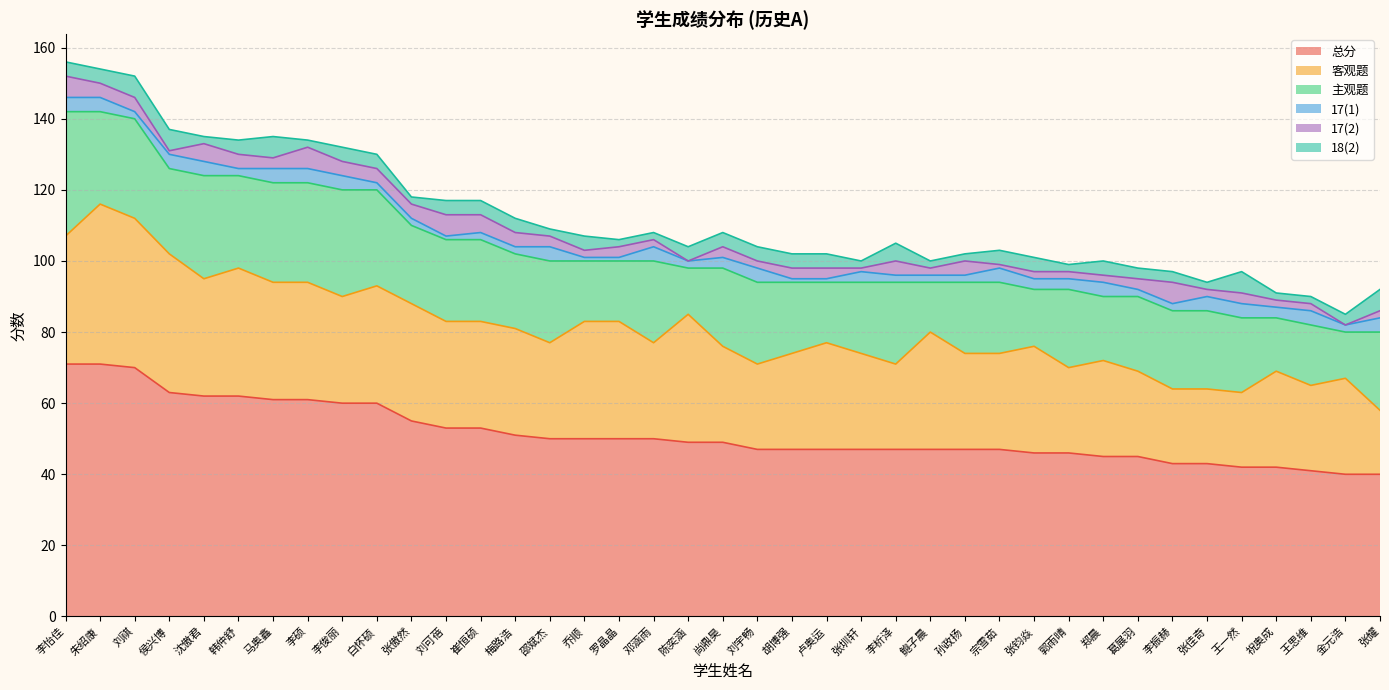

Reading right to left, what are all the values shown in this chart?

总分: 张耀=40	金元浩=40	王思维=41	祝奥成=42	王一然=42	张佳奇=43	李振赫=43	葛展羽=45	郑晨=45	郭雨晴=46	张钧焱=46	宗雪茹=47	孙政扬=47	鲍子晨=47	李析泽=47	张圳轩=47	卢奥运=47	胡博强=47	刘宇畅=47	尚鼎昊=49	陈奕涵=49	邓涵雨=50	罗晶晶=50	乔顺=50	邵斌杰=50	梅路浩=51	崔恒硕=53	刘可蓓=53	张傲然=55	白怀硕=60	李俊丽=60	李硕=61	马奥鑫=61	韩仲舒=62	沈傲君=62	侯兴博=63	刘祺=70	朱绍康=71	李怡佳=71
客观题: 张耀=18	金元浩=27	王思维=24	祝奥成=27	王一然=21	张佳奇=21	李振赫=21	葛展羽=24	郑晨=27	郭雨晴=24	张钧焱=30	宗雪茹=27	孙政扬=27	鲍子晨=33	李析泽=24	张圳轩=27	卢奥运=30	胡博强=27	刘宇畅=24	尚鼎昊=27	陈奕涵=36	邓涵雨=27	罗晶晶=33	乔顺=33	邵斌杰=27	梅路浩=30	崔恒硕=30	刘可蓓=30	张傲然=33	白怀硕=33	李俊丽=30	李硕=33	马奥鑫=33	韩仲舒=36	沈傲君=33	侯兴博=39	刘祺=42	朱绍康=45	李怡佳=36
主观题: 张耀=22	金元浩=13	王思维=17	祝奥成=15	王一然=21	张佳奇=22	李振赫=22	葛展羽=21	郑晨=18	郭雨晴=22	张钧焱=16	宗雪茹=20	孙政扬=20	鲍子晨=14	李析泽=23	张圳轩=20	卢奥运=17	胡博强=20	刘宇畅=23	尚鼎昊=22	陈奕涵=13	邓涵雨=23	罗晶晶=17	乔顺=17	邵斌杰=23	梅路浩=21	崔恒硕=23	刘可蓓=23	张傲然=22	白怀硕=27	李俊丽=30	李硕=28	马奥鑫=28	韩仲舒=26	沈傲君=29	侯兴博=24	刘祺=28	朱绍康=26	李怡佳=35
17(1): 张耀=4	金元浩=2	王思维=4	祝奥成=3	王一然=4	张佳奇=4	李振赫=2	葛展羽=2	郑晨=4	郭雨晴=3	张钧焱=3	宗雪茹=4	孙政扬=2	鲍子晨=2	李析泽=2	张圳轩=3	卢奥运=1	胡博强=1	刘宇畅=4	尚鼎昊=3	陈奕涵=2	邓涵雨=4	罗晶晶=1	乔顺=1	邵斌杰=4	梅路浩=2	崔恒硕=2	刘可蓓=1	张傲然=2	白怀硕=2	李俊丽=4	李硕=4	马奥鑫=4	韩仲舒=2	沈傲君=4	侯兴博=4	刘祺=2	朱绍康=4	李怡佳=4
17(2): 张耀=2	金元浩=0	王思维=2	祝奥成=2	王一然=3	张佳奇=2	李振赫=6	葛展羽=3	郑晨=2	郭雨晴=2	张钧焱=2	宗雪茹=1	孙政扬=4	鲍子晨=2	李析泽=4	张圳轩=1	卢奥运=3	胡博强=3	刘宇畅=2	尚鼎昊=3	陈奕涵=0	邓涵雨=2	罗晶晶=3	乔顺=2	邵斌杰=3	梅路浩=4	崔恒硕=5	刘可蓓=6	张傲然=4	白怀硕=4	李俊丽=4	李硕=6	马奥鑫=3	韩仲舒=4	沈傲君=5	侯兴博=1	刘祺=4	朱绍康=4	李怡佳=6
18(2): 张耀=6	金元浩=3	王思维=2	祝奥成=2	王一然=6	张佳奇=2	李振赫=3	葛展羽=3	郑晨=4	郭雨晴=2	张钧焱=4	宗雪茹=4	孙政扬=2	鲍子晨=2	李析泽=5	张圳轩=2	卢奥运=4	胡博强=4	刘宇畅=4	尚鼎昊=4	陈奕涵=4	邓涵雨=2	罗晶晶=2	乔顺=4	邵斌杰=2	梅路浩=4	崔恒硕=4	刘可蓓=4	张傲然=2	白怀硕=4	李俊丽=4	李硕=2	马奥鑫=6	韩仲舒=4	沈傲君=2	侯兴博=6	刘祺=6	朱绍康=4	李怡佳=4